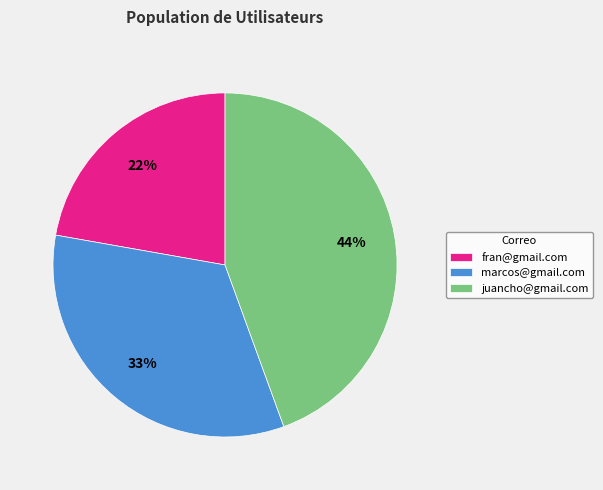

True or false: juancho@gmail.com accounts for 33% of the total.

False